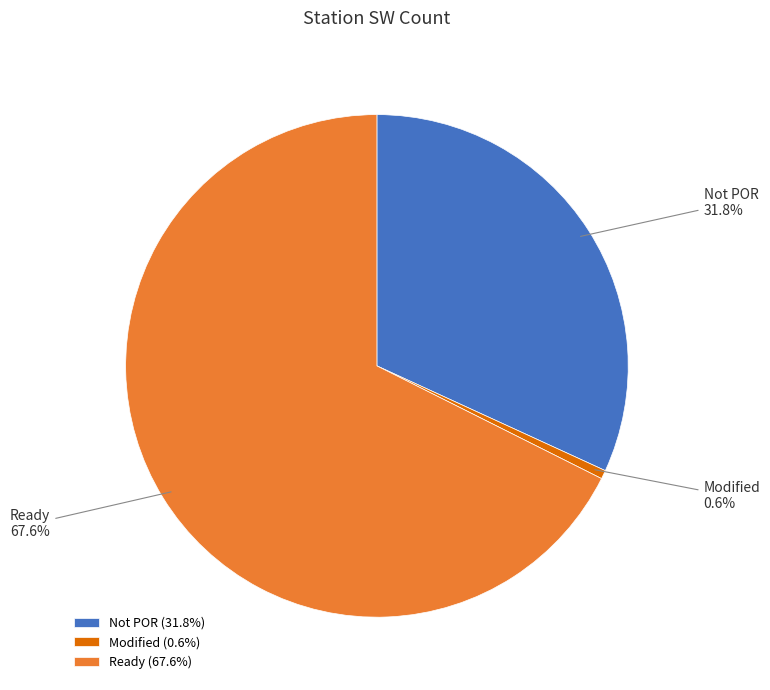

Which has a higher value, Not POR or Modified?

Not POR